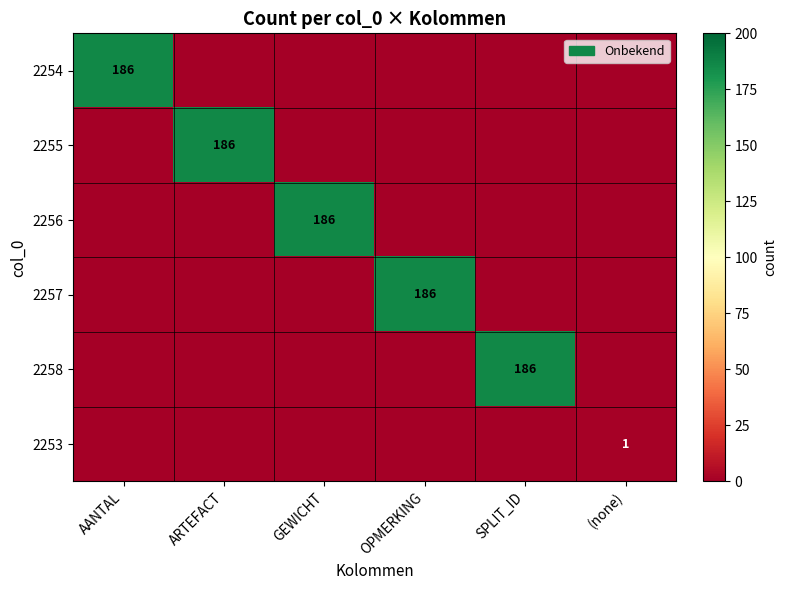

Is it true that 2254 equals 43 at AANTAL?

False